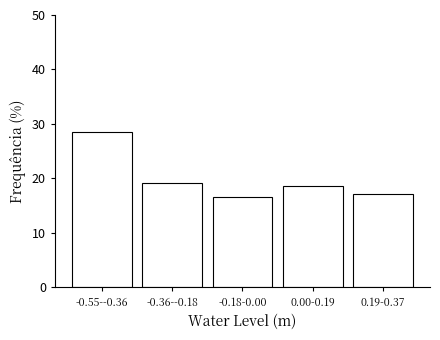

Reading left to right, what are all the values shown in this chart?

28.5	19.2	16.6	18.5	17.2